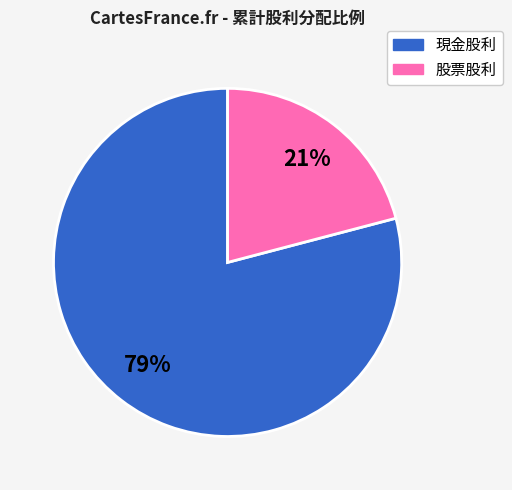

To the nearest percent, what is the average slice percentage?

50%